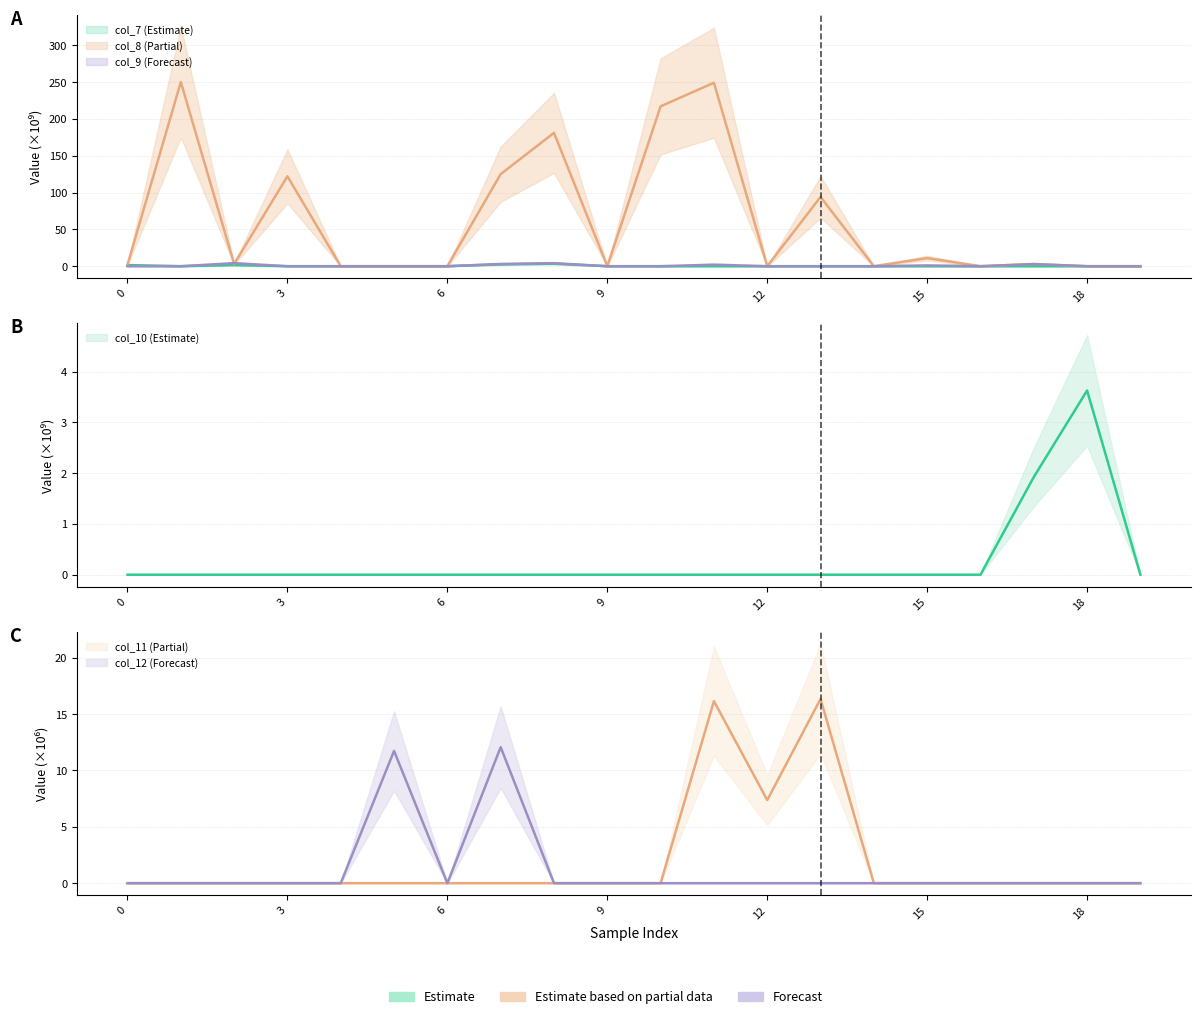

Is the value of col_10 at 3 greater than the value of col_9 at 19?

No